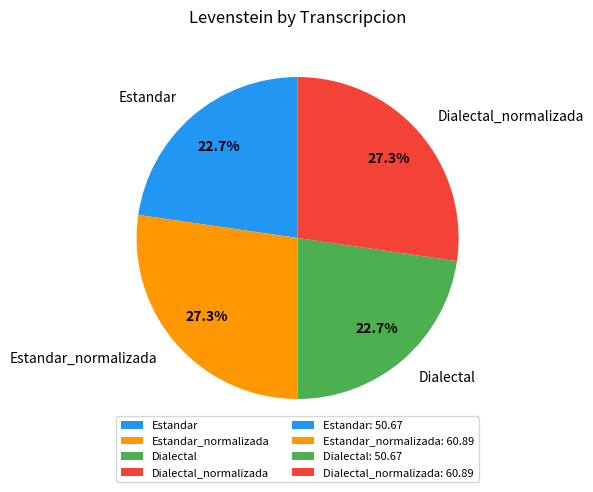

Does any single category account for the majority?

No